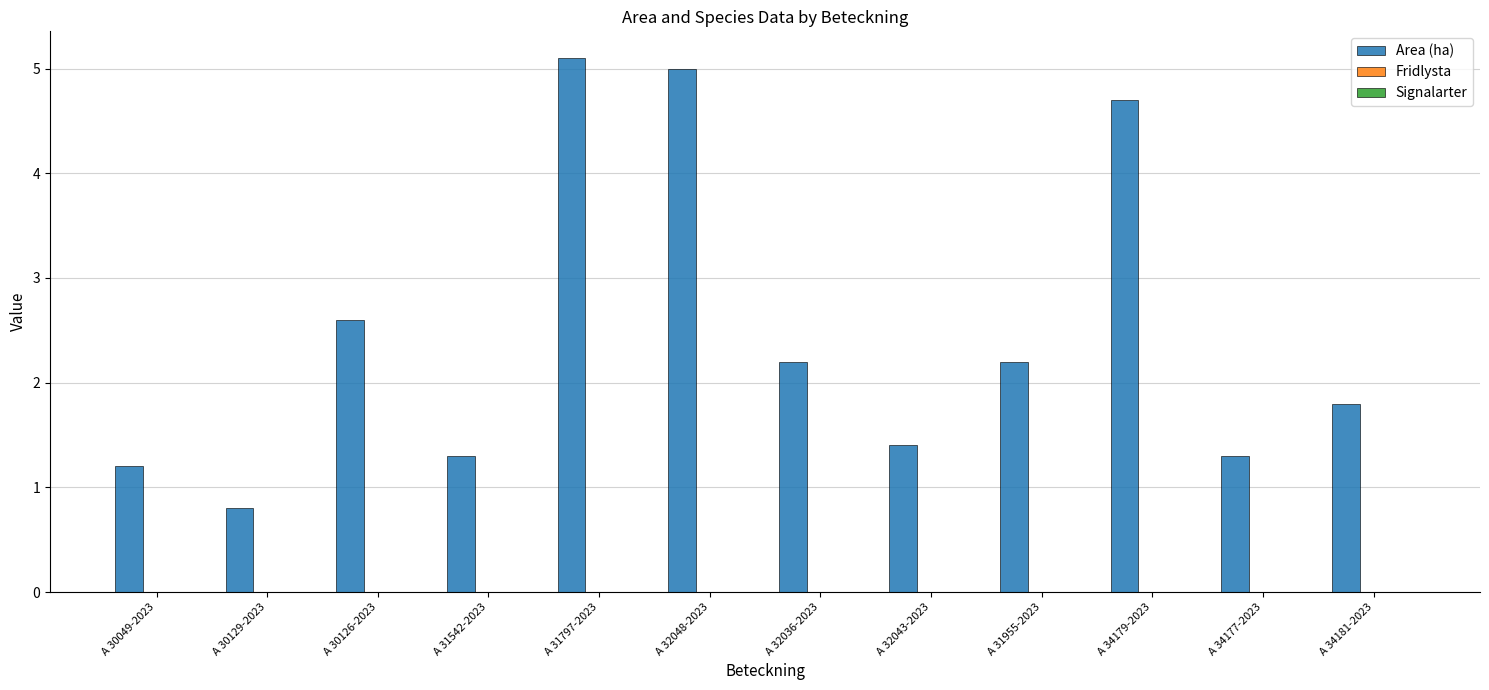

Read the value at A 32036-2023.

2.2